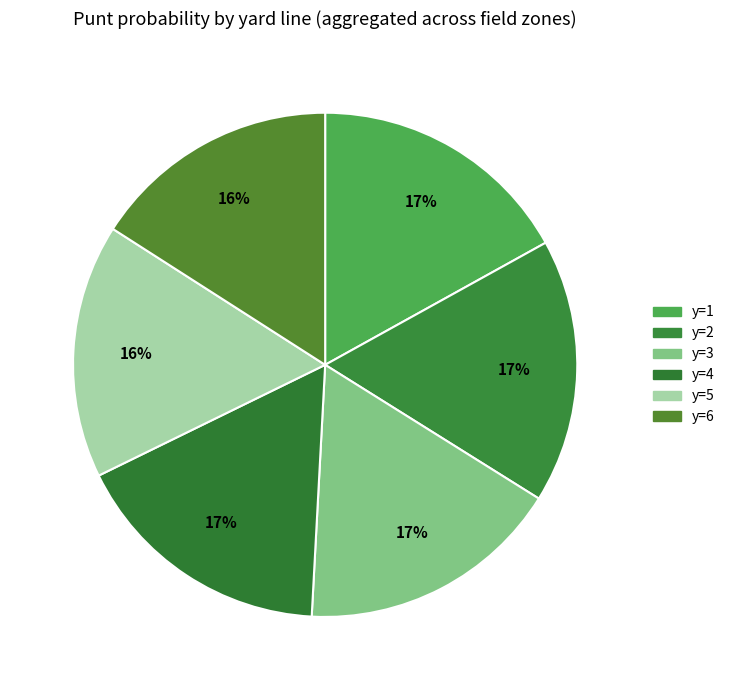

To the nearest percent, what is the difference between the y=3 and y=6 slice percentages?

1%